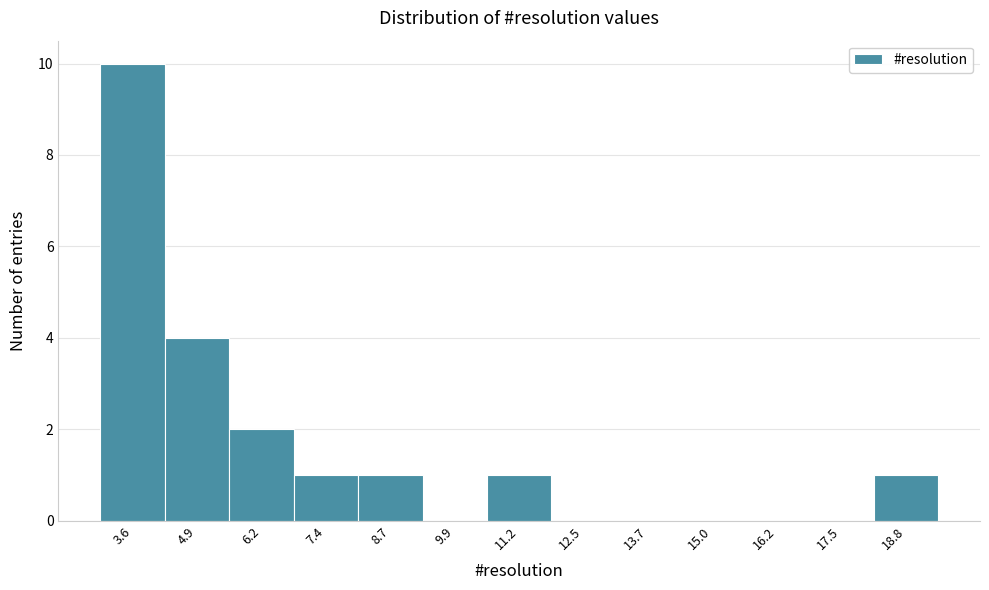

Reading left to right, transcribe this chart: for each bar, give the range it covers on the x-axis and its height. Neither the bar edges nor the heights are printed on the chart, so give them approximately, as read against the axes.

3.0 to 4.2: 10
4.2 to 5.6: 4
5.6 to 6.8: 2
6.8 to 8.0: 1
8.0 to 9.4: 1
9.4 to 10.6: 0
10.6 to 11.8: 1
11.8 to 13.0: 0
13.0 to 14.4: 0
14.4 to 15.6: 0
15.6 to 16.8: 0
16.8 to 18.2: 0
18.2 to 19.4: 1